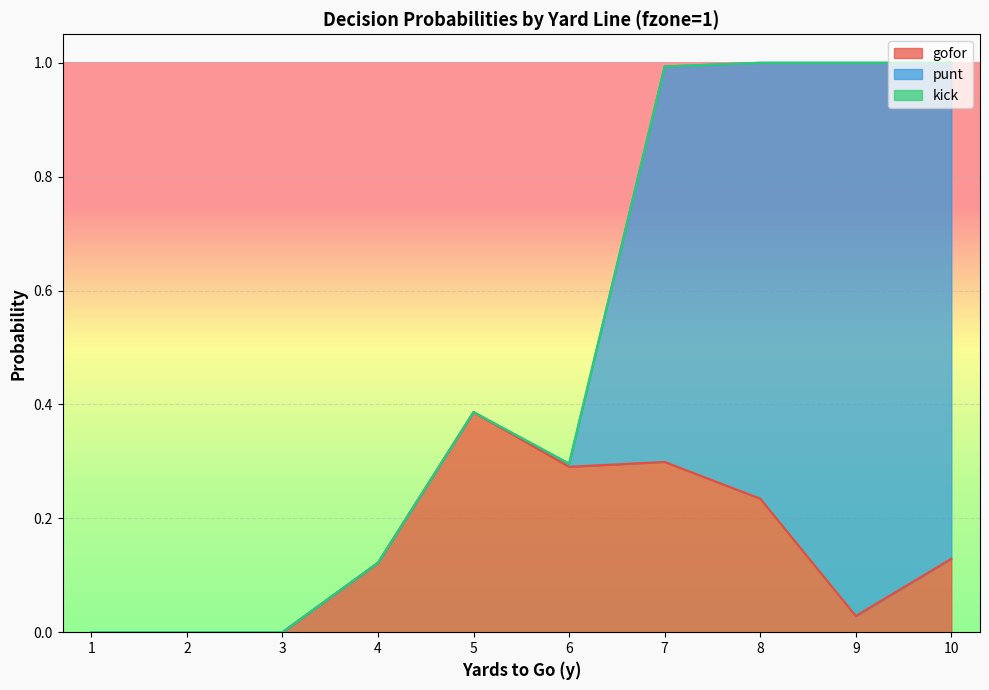

The value of punt at 3 is 0.0. True or false?

True